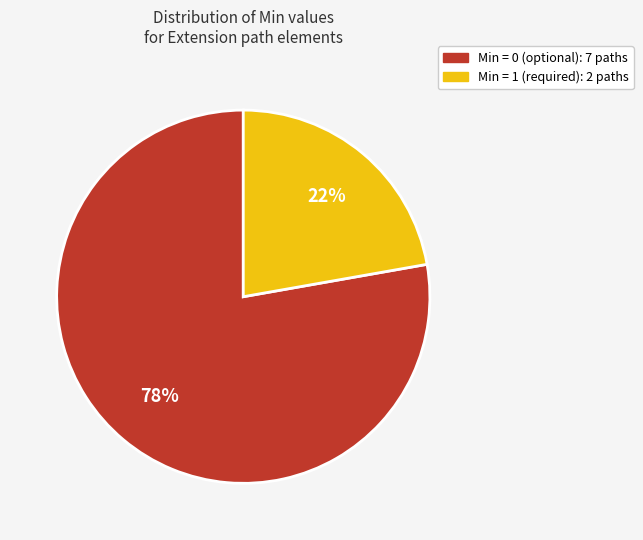

To the nearest percent, what is the average slice percentage?

50%